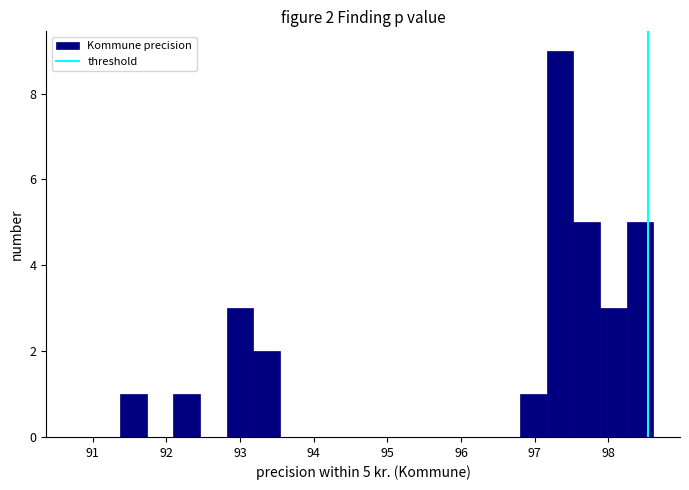

Read against the x-axis, roughly where is the centre of the tallest bar?

97.3